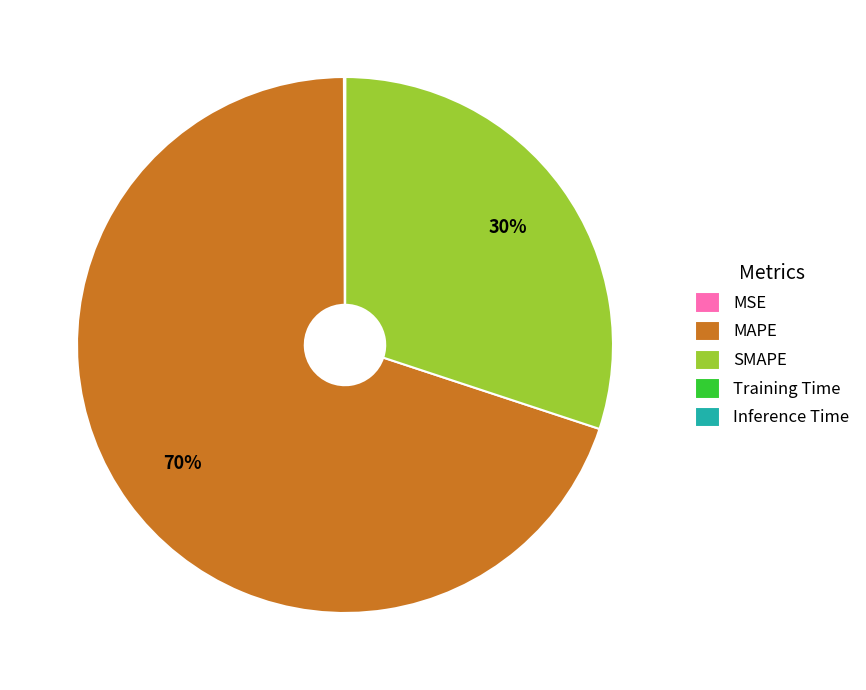

Which slice is the largest?

MAPE